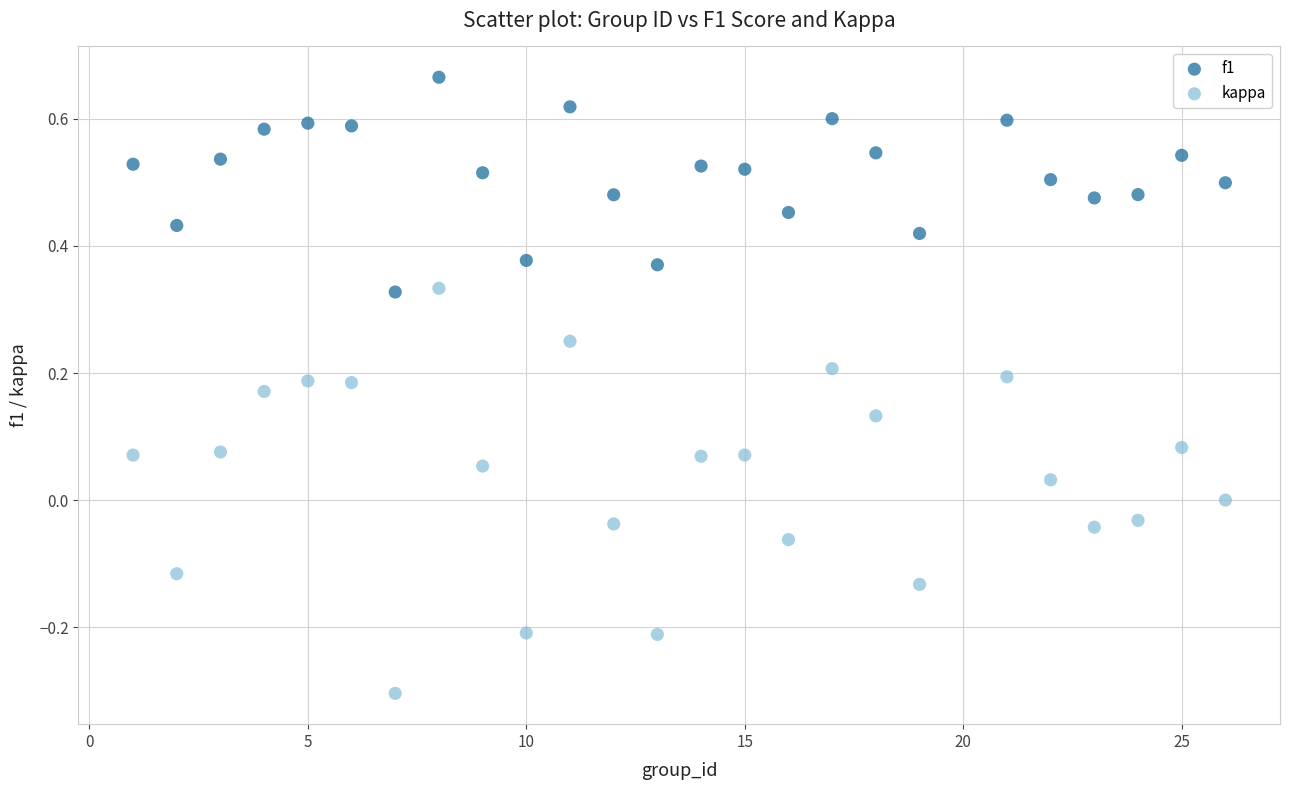

Across all data points, what is the range of Y values (max minus min)?

1.0